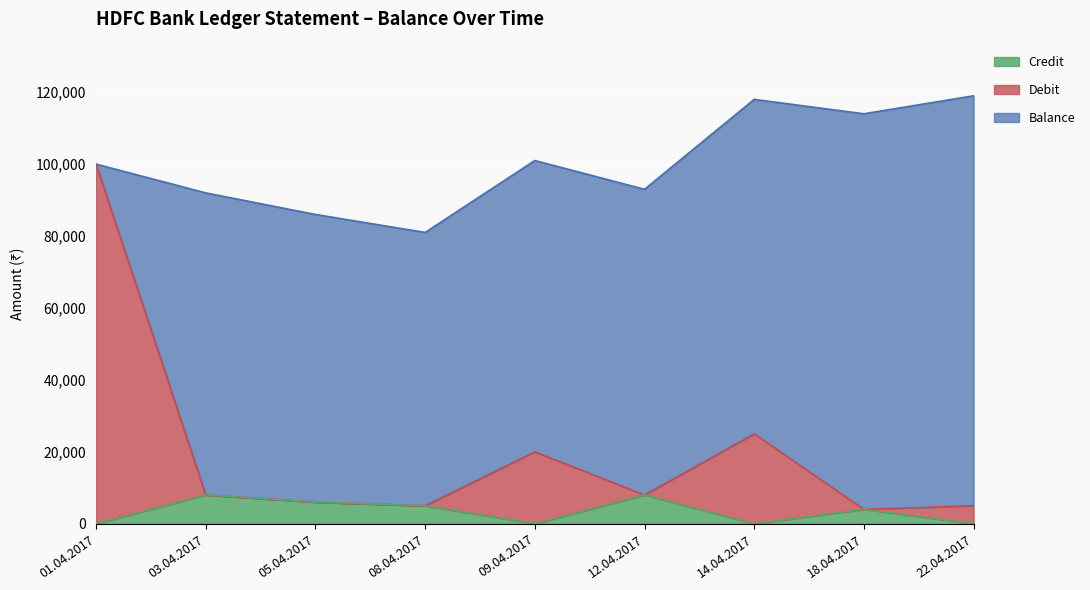

List the series in order of their overall mean, highest first.

Balance, Debit, Credit